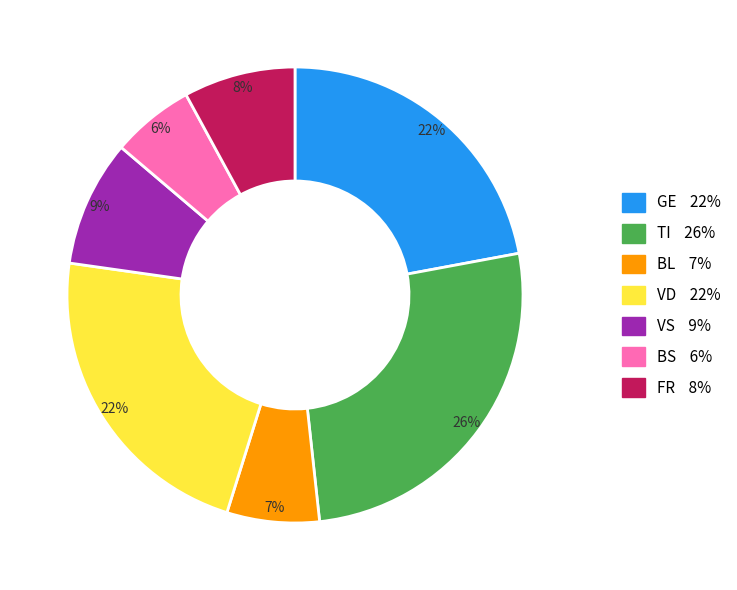

How many segments does this pie chart have?

7